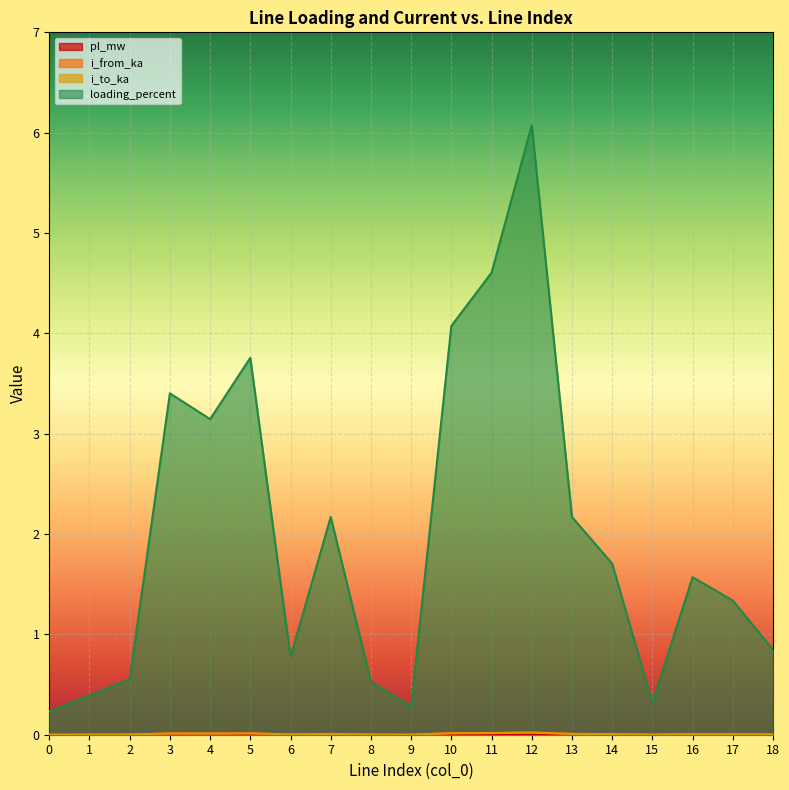

True or false: pl_mw has more than 1 points higher than both neighbors.

True